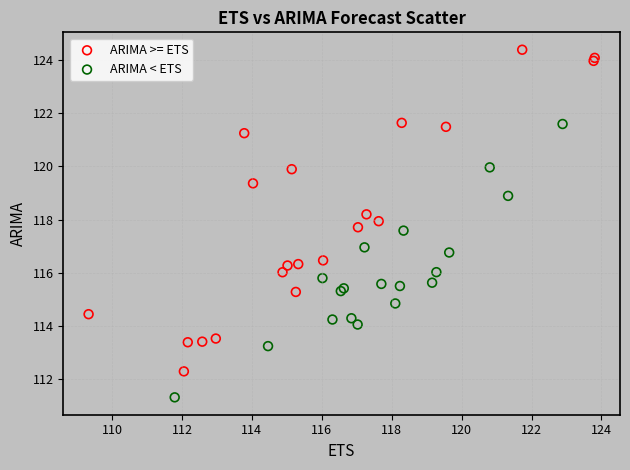

Which series reaches the maximum Y coordinate?

ARIMA >= ETS